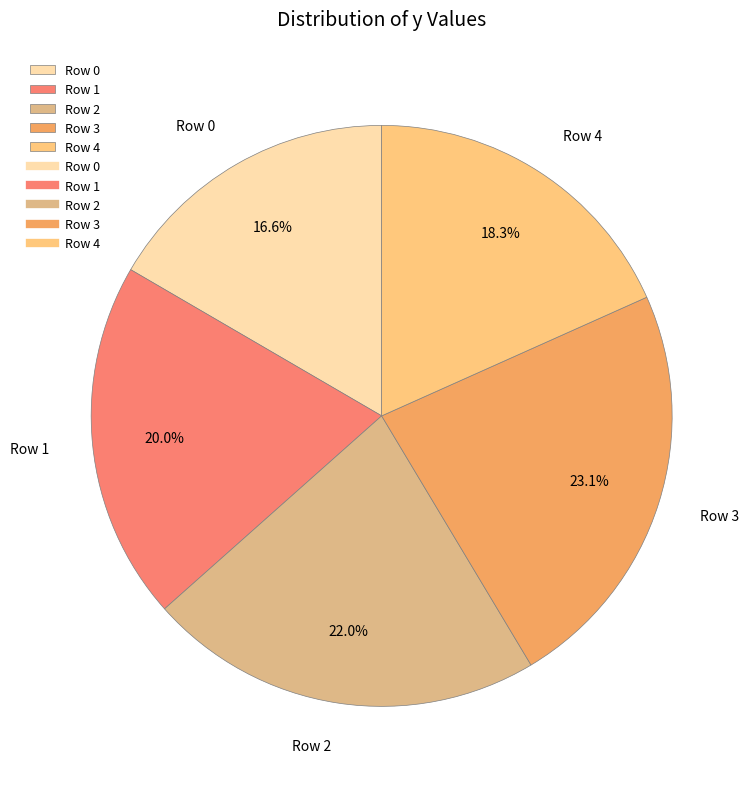

To the nearest percent, what is the difference between the largest and smallest slice percentages?

6%